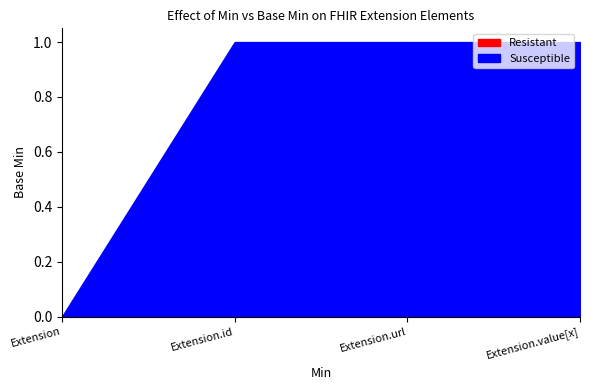

What is the label of the 2nd point from the left?

Extension.id